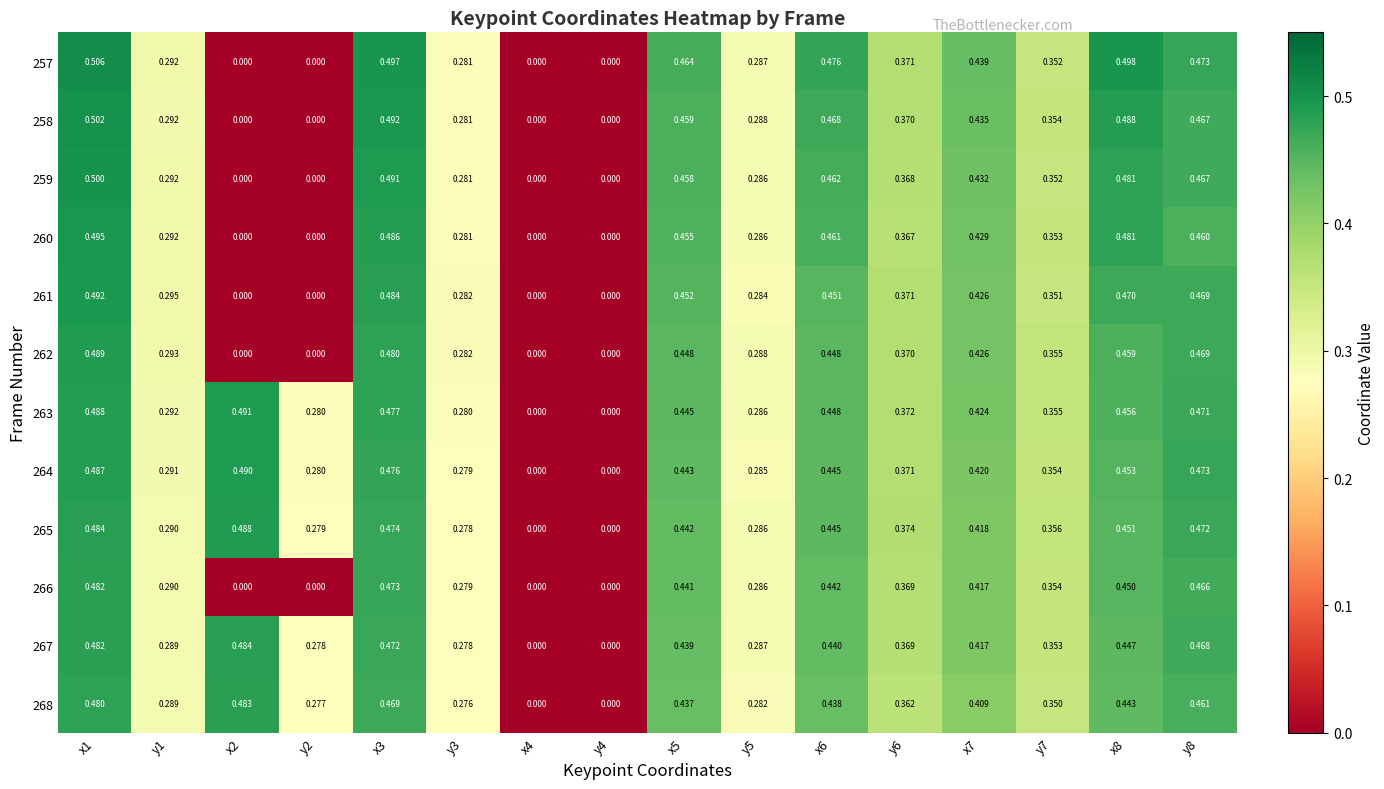

How many series are shown in this chart?

12